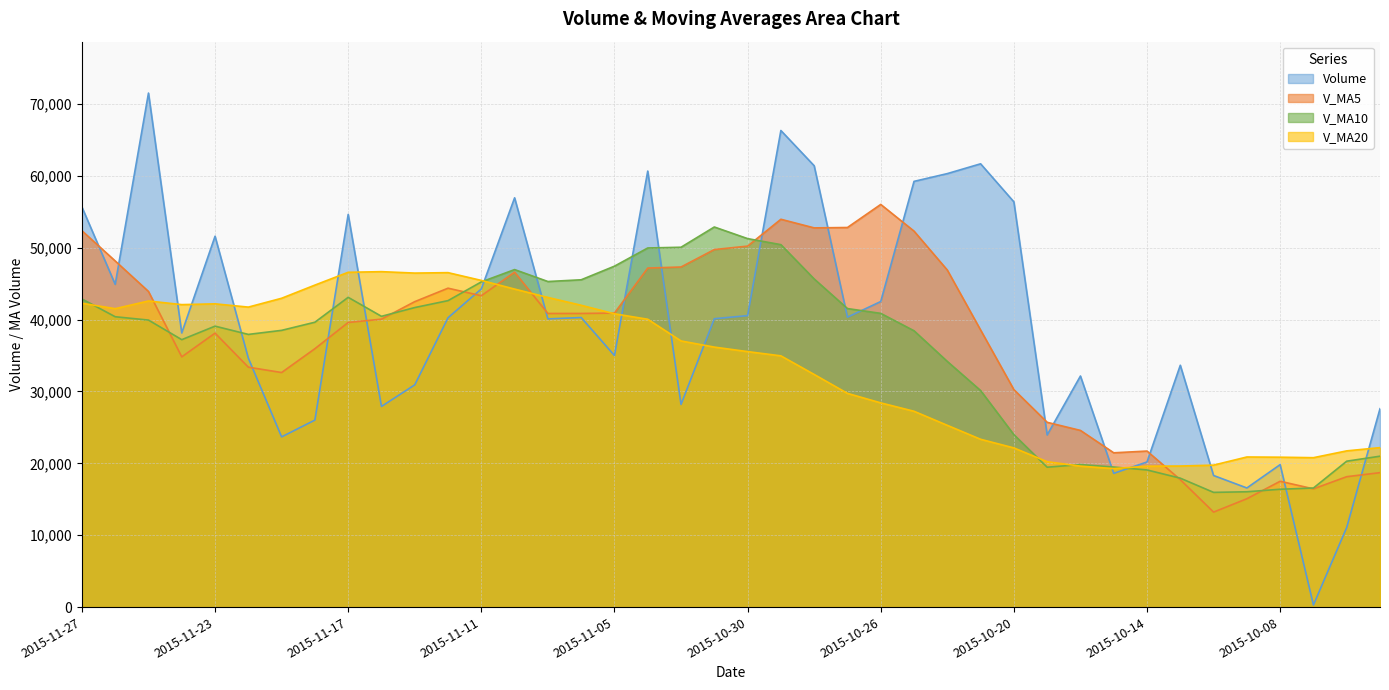

Reading right to left, list all the values displayed in this chart.

volume: 2015-09-29=27600.8	2015-09-30=11081.1	2015-10-07=295.3	2015-10-08=19822.4	2015-10-09=16574.3	2015-10-12=18308.3	2015-10-13=33649.4	2015-10-14=20191.4	2015-10-15=18606.3	2015-10-16=32150.1	2015-10-19=23950.4	2015-10-20=56383.8	2015-10-21=61677.0	2015-10-22=60313.1	2015-10-23=59232.0	2015-10-26=42513.2	2015-10-27=40337.2	2015-10-28=61406.7	2015-10-29=66309.4	2015-10-30=40554.5	2015-11-02=40123.2	2015-11-03=28198.1	2015-11-04=60666.7	2015-11-05=35000.6	2015-11-06=40287.4	2015-11-09=40097.5	2015-11-10=56945.3	2015-11-11=44265.7	2015-11-12=40258.9	2015-11-13=30921.0	2015-11-16=27917.5	2015-11-17=54637.2	2015-11-18=26019.6	2015-11-19=23683.0	2015-11-20=34640.7	2015-11-23=51598.0	2015-11-24=38143.2	2015-11-25=71518.8	2015-11-26=44907.5	2015-11-27=55666.0
v_ma5: 2015-09-29=18703.5	2015-09-30=18143.3	2015-10-07=16451.3	2015-10-08=17506.1	2015-10-09=15074.8	2015-10-12=13216.3	2015-10-13=17729.9	2015-10-14=21709.2	2015-10-15=21465.9	2015-10-16=24581.1	2015-10-19=25709.5	2015-10-20=30256.4	2015-10-21=38553.5	2015-10-22=46894.9	2015-10-23=52311.2	2015-10-26=56023.8	2015-10-27=52814.5	2015-10-28=52760.4	2015-10-29=53959.7	2015-10-30=50224.2	2015-11-02=49746.2	2015-11-03=47318.4	2015-11-04=47170.4	2015-11-05=40908.6	2015-11-06=40855.2	2015-11-09=40850.1	2015-11-10=46599.5	2015-11-11=43319.3	2015-11-12=44370.9	2015-11-13=42497.7	2015-11-16=40061.7	2015-11-17=39600.1	2015-11-18=35950.8	2015-11-19=32635.7	2015-11-20=33379.6	2015-11-23=38115.7	2015-11-24=34816.9	2015-11-25=43916.7	2015-11-26=48161.7	2015-11-27=52366.7
v_ma10: 2015-09-29=20994.4	2015-09-30=20300.0	2015-10-07=16566.3	2015-10-08=16396.0	2015-10-09=16045.7	2015-10-12=15959.9	2015-10-13=17936.6	2015-10-14=19080.2	2015-10-15=19486.0	2015-10-16=19828.0	2015-10-19=19462.9	2015-10-20=23993.2	2015-10-21=30131.3	2015-10-22=34180.4	2015-10-23=38446.2	2015-10-26=40866.7	2015-10-27=41535.4	2015-10-28=45657.0	2015-10-29=50427.3	2015-10-30=51267.7	2015-11-02=52885.0	2015-11-03=50066.4	2015-11-04=49965.4	2015-11-05=47434.2	2015-11-06=45539.7	2015-11-09=45298.1	2015-11-10=46958.9	2015-11-11=45244.8	2015-11-12=42639.8	2015-11-13=41676.4	2015-11-16=40455.9	2015-11-17=43099.8	2015-11-18=39635.1	2015-11-19=38503.3	2015-11-20=37938.6	2015-11-23=39088.7	2015-11-24=37208.5	2015-11-25=39933.8	2015-11-26=40398.7	2015-11-27=42873.2
v_ma20: 2015-09-29=22188.8	2015-09-30=21735.1	2015-10-07=20787.5	2015-10-08=20855.0	2015-10-09=20884.7	2015-10-12=19752.4	2015-10-13=19626.5	2015-10-14=19602.7	2015-10-15=19268.3	2015-10-16=19611.3	2015-10-19=20228.6	2015-10-20=22146.6	2015-10-21=23348.8	2015-10-22=25288.2	2015-10-23=27246.0	2015-10-26=28413.3	2015-10-27=29736.0	2015-10-28=32368.6	2015-10-29=34956.7	2015-10-30=35547.8	2015-11-02=36173.9	2015-11-03=37029.8	2015-11-04=40048.4	2015-11-05=40807.3	2015-11-06=41992.9	2015-11-09=43082.4	2015-11-10=44247.2	2015-11-11=45450.9	2015-11-12=46533.5	2015-11-13=46472.1	2015-11-16=46670.4	2015-11-17=46583.1	2015-11-18=44800.2	2015-11-19=42968.7	2015-11-20=41739.2	2015-11-23=42193.4	2015-11-24=42083.7	2015-11-25=42589.3	2015-11-26=41519.2	2015-11-27=42274.8